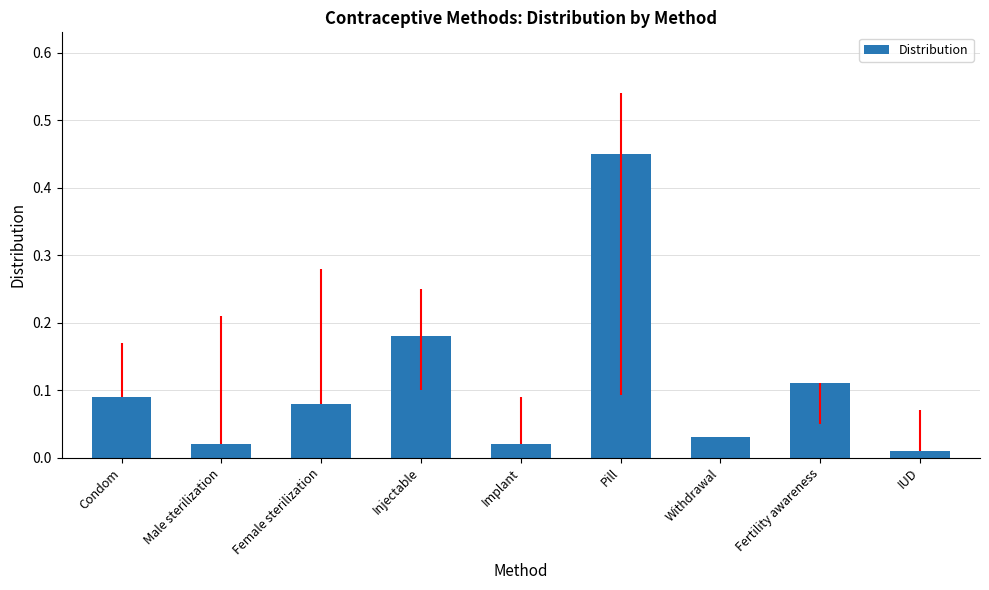

Count the number of categories in the chart.

9